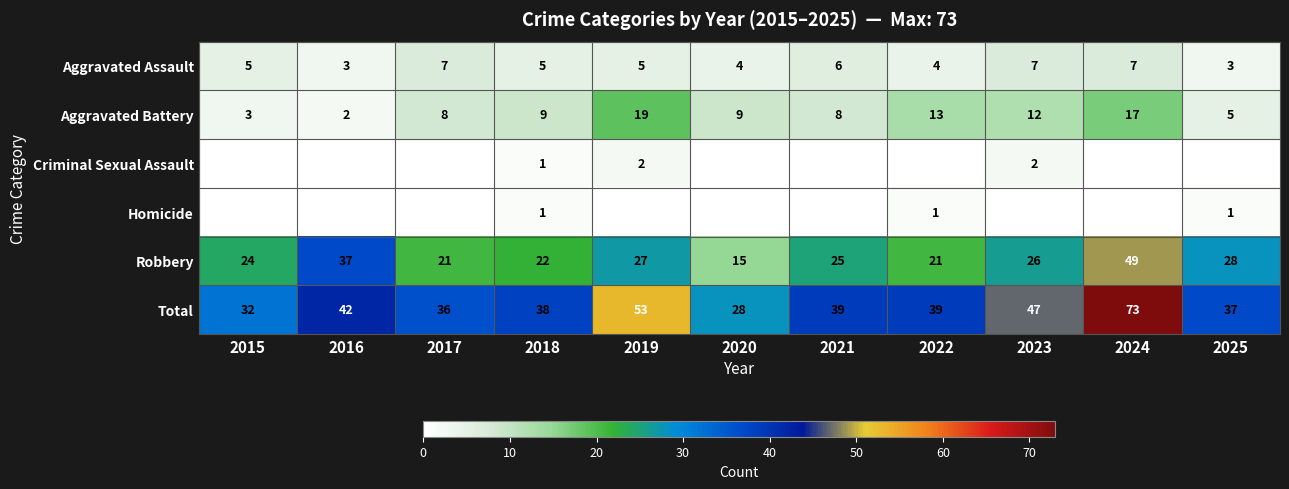

Is the value of Robbery at 2019 greater than the value of Aggravated Assault at 2025?

Yes